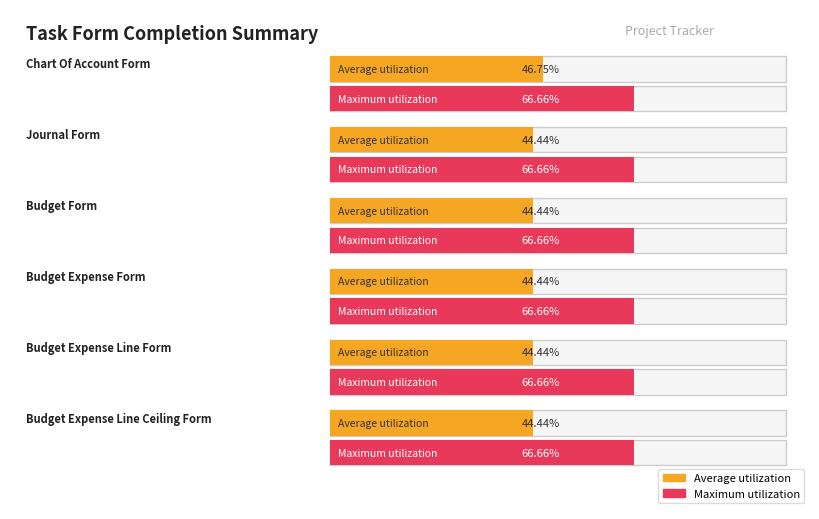

What is the approximate value of Maximum utilization at Budget Form?

0.7